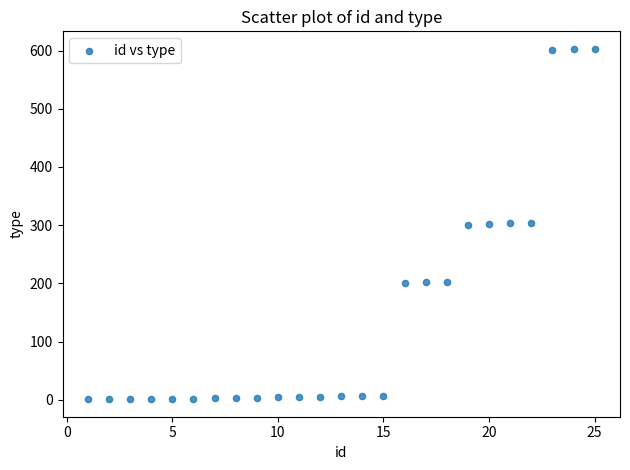

What is the range of X values (max minus min)?

24